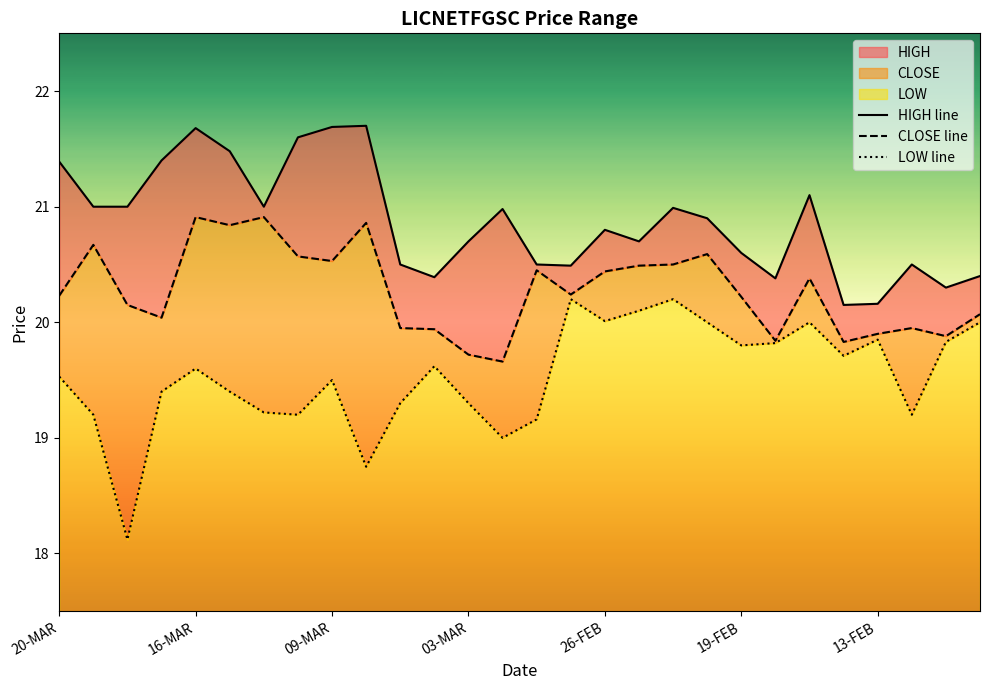

Which series has the widest spread of values?

LOW line